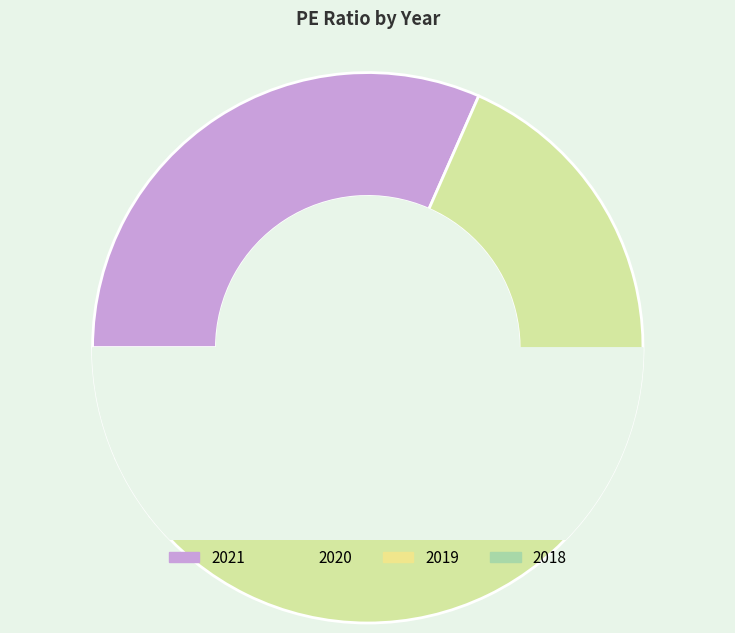

Which slice is the smallest?

2019